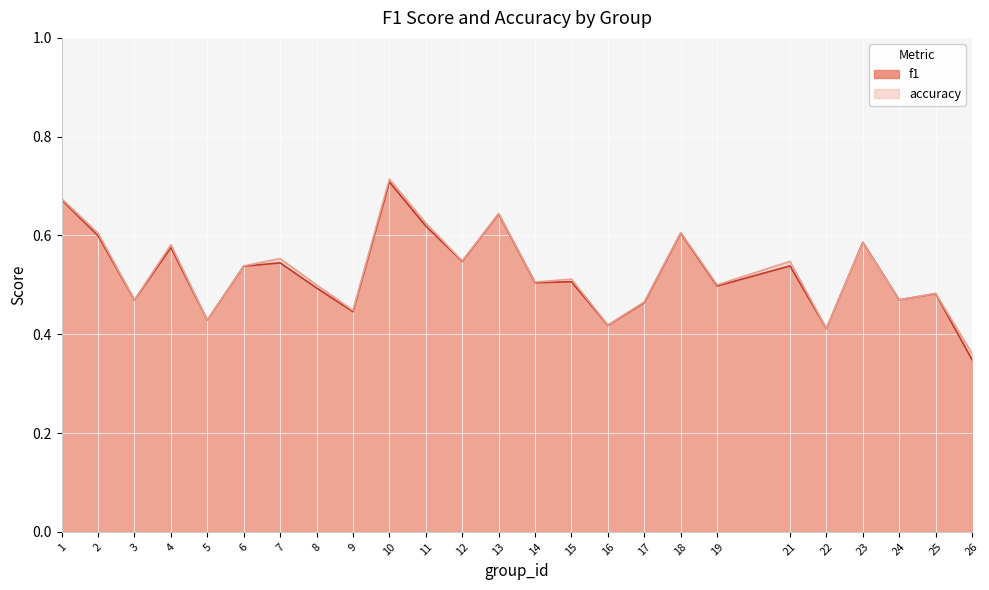

In f1, how many points are lower than both neighbors (excluding endpoints)?

9